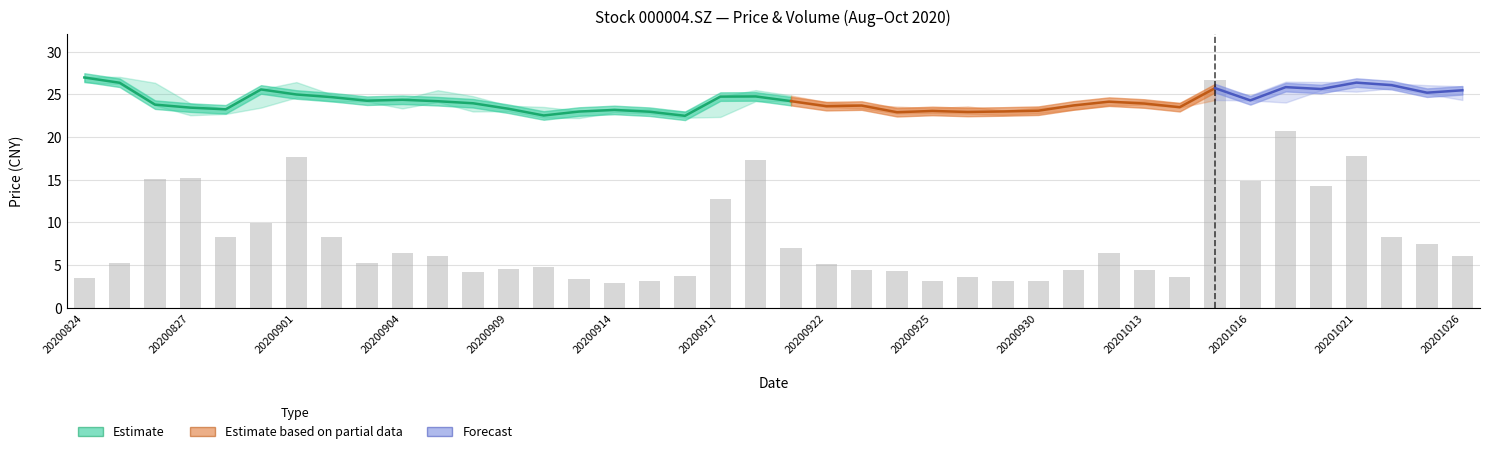

How many data points does each series have?

40